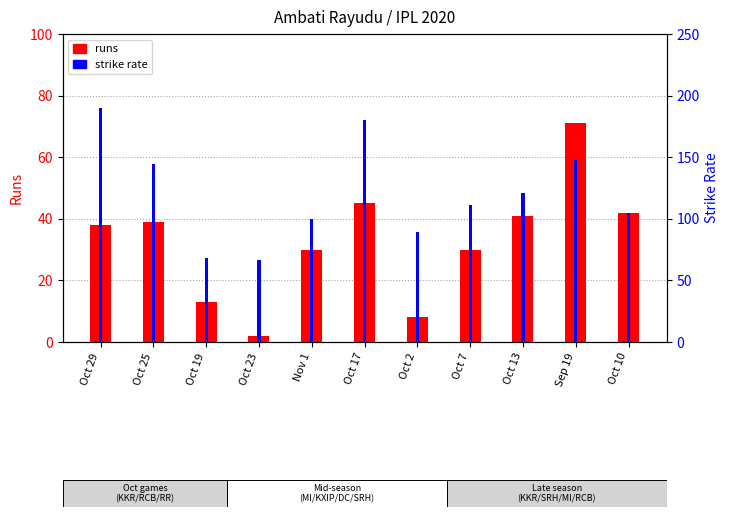

Between Oct 17 and Oct 2, which series saw the biggest shift?

strike rate